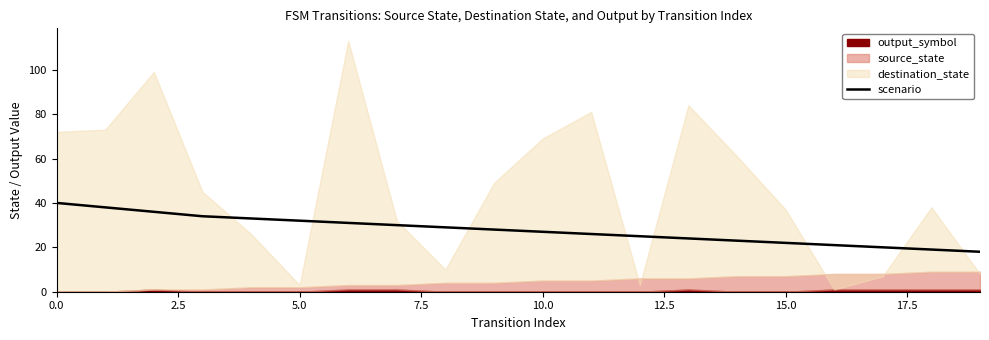

Does the chart have visible grid lines?

No